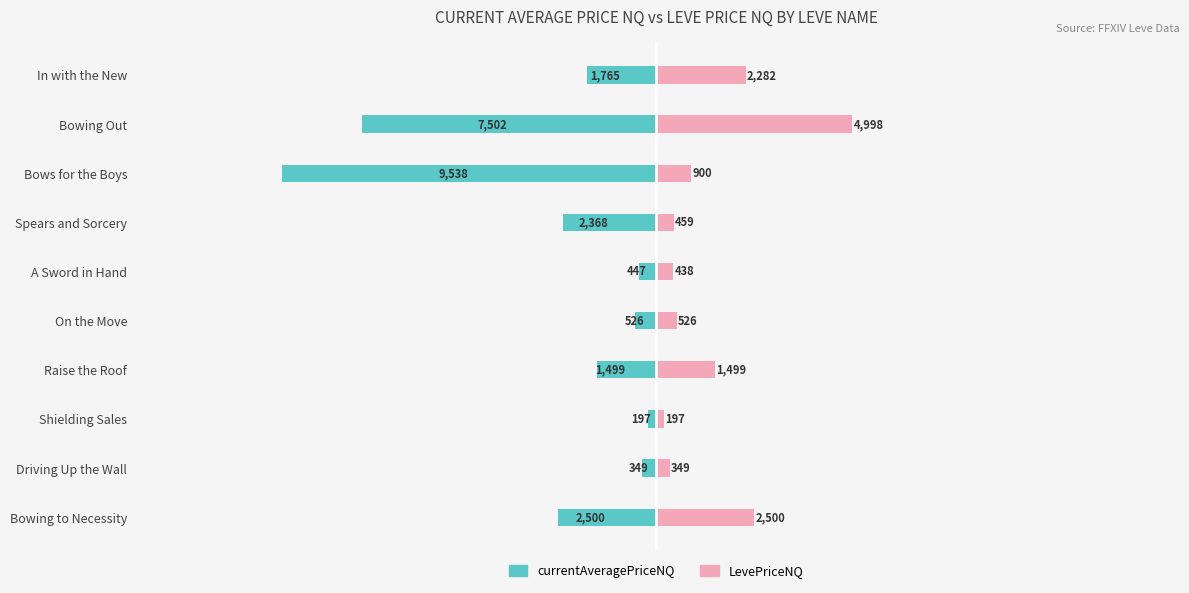

Between On the Move and Driving Up the Wall, which series saw the biggest shift?

currentAveragePriceNQ